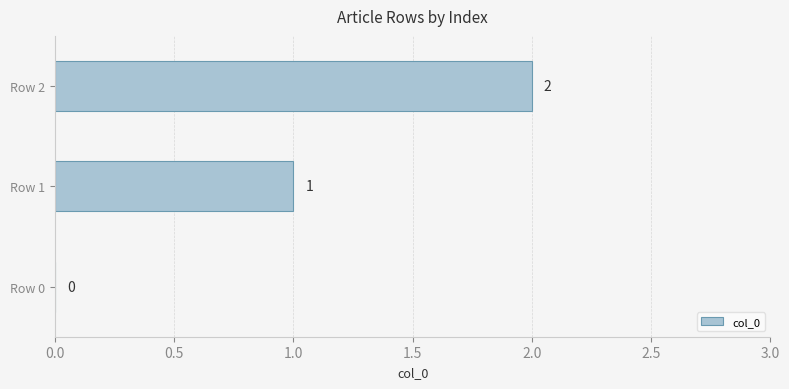

Which category has the highest value across all series?

Row 2